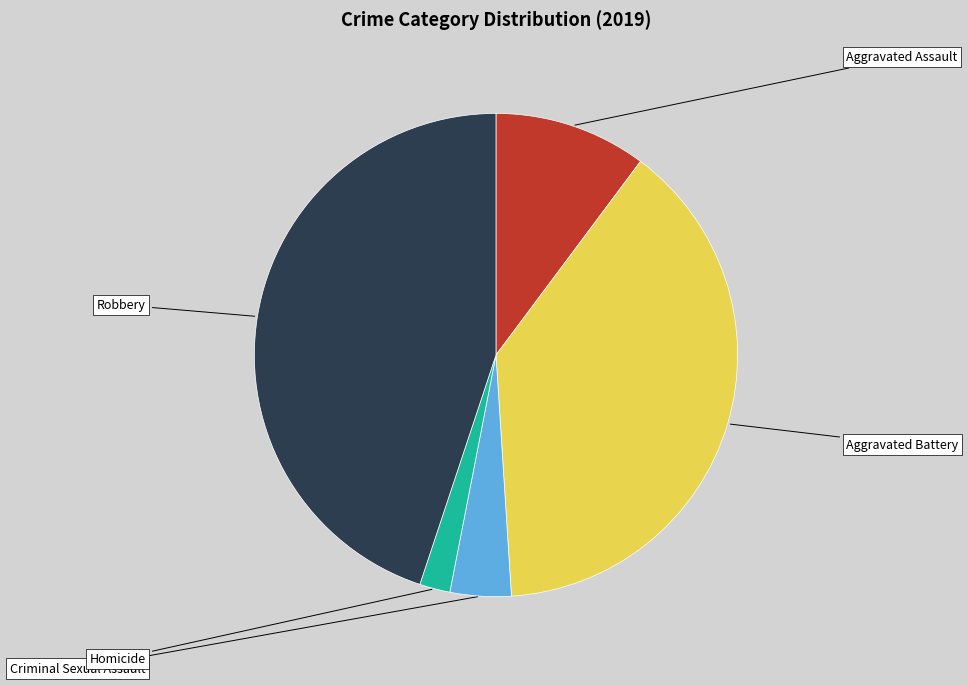

Which slice is the smallest?

Homicide